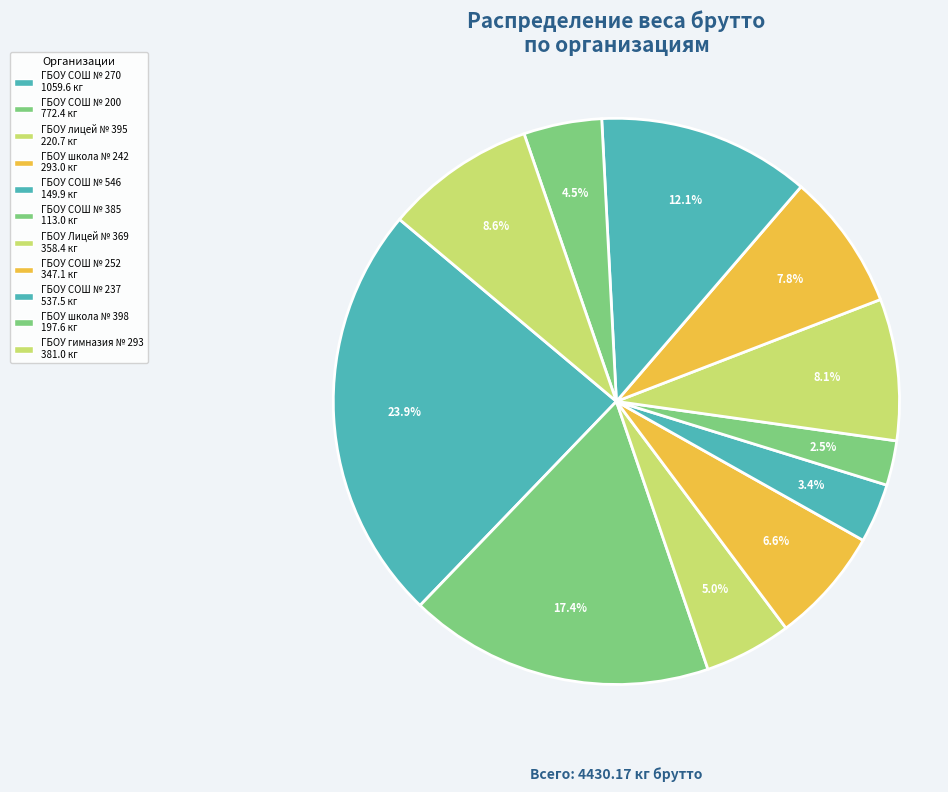

Combined, what portion of the pie is ГБОУ СОШ № 385 and ГБОУ СОШ № 546?

5.9%